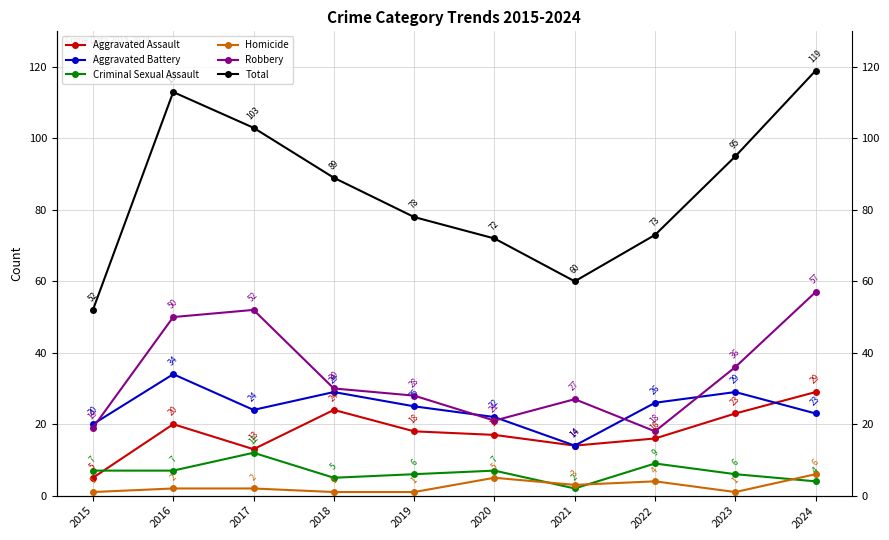

The Aggravated Battery series shows 22 at 2020. True or false?

True